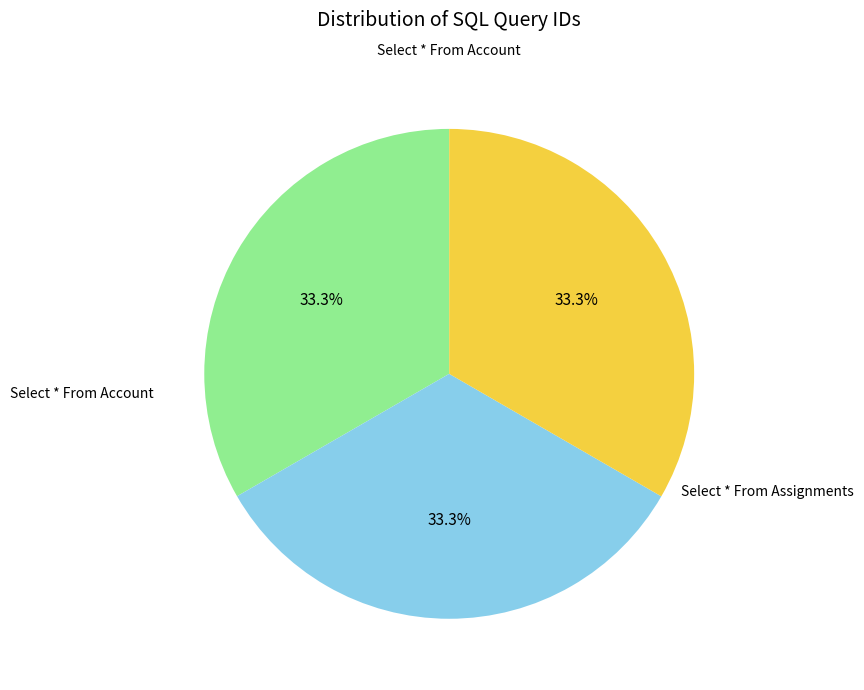

Count the number of slices in the pie.

3